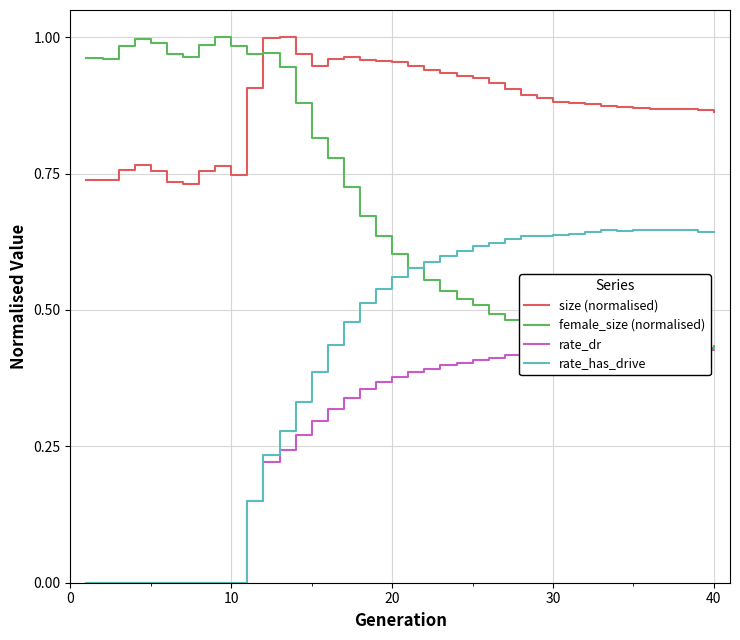

How many categories are shown in the chart?

40